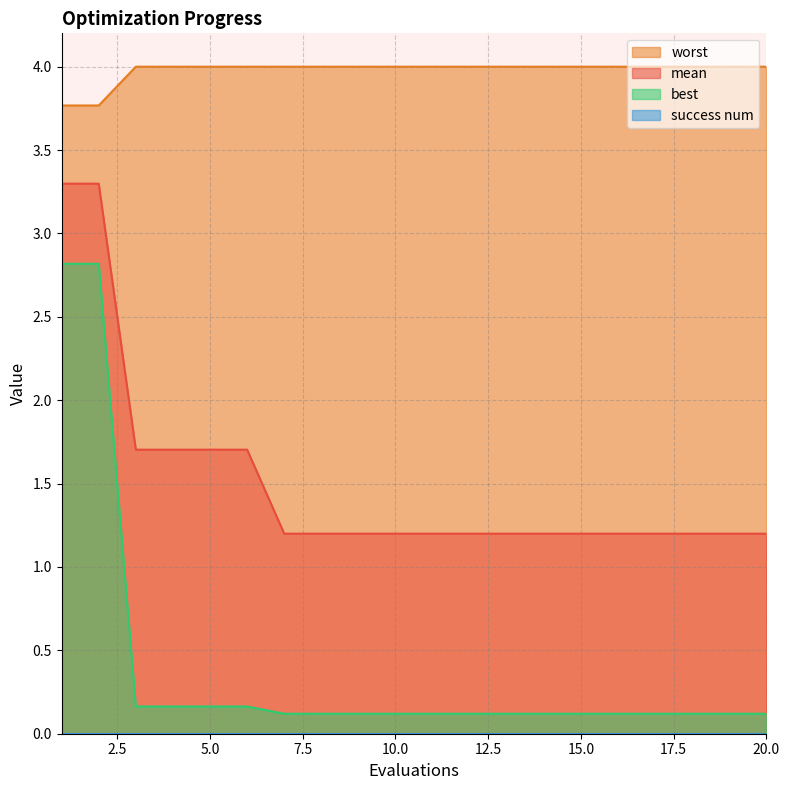

Is it true that best equals 0.1 at 12?

False